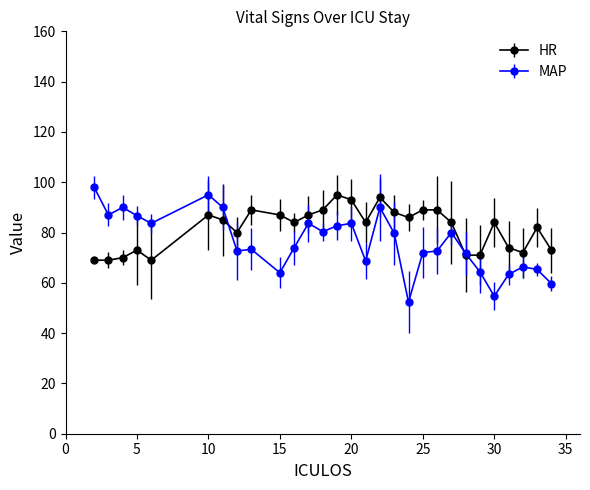

How many categories are shown in the chart?

29